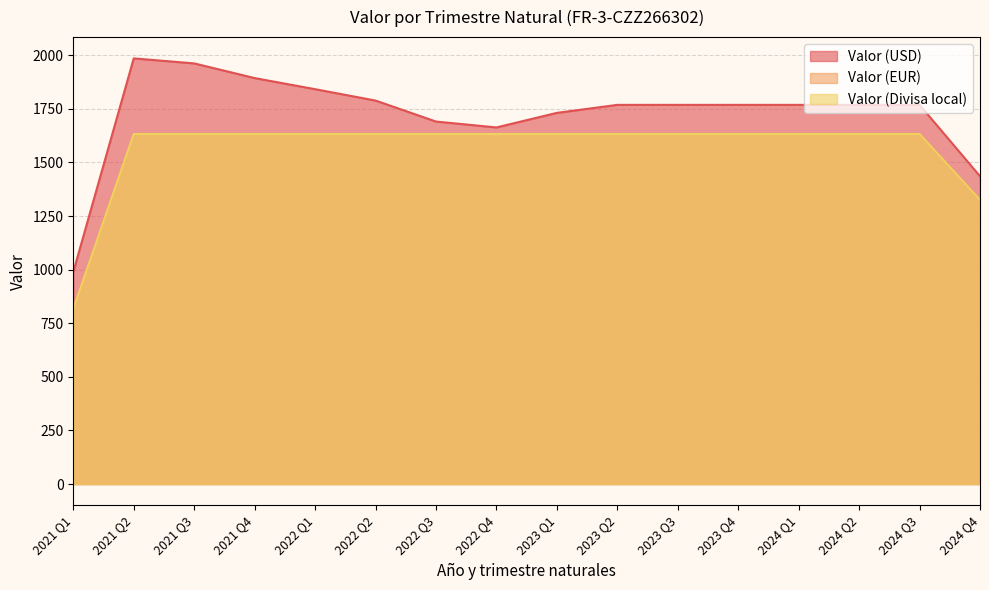

Which has a higher value, 2024 Q4 or 2021 Q2?

2021 Q2